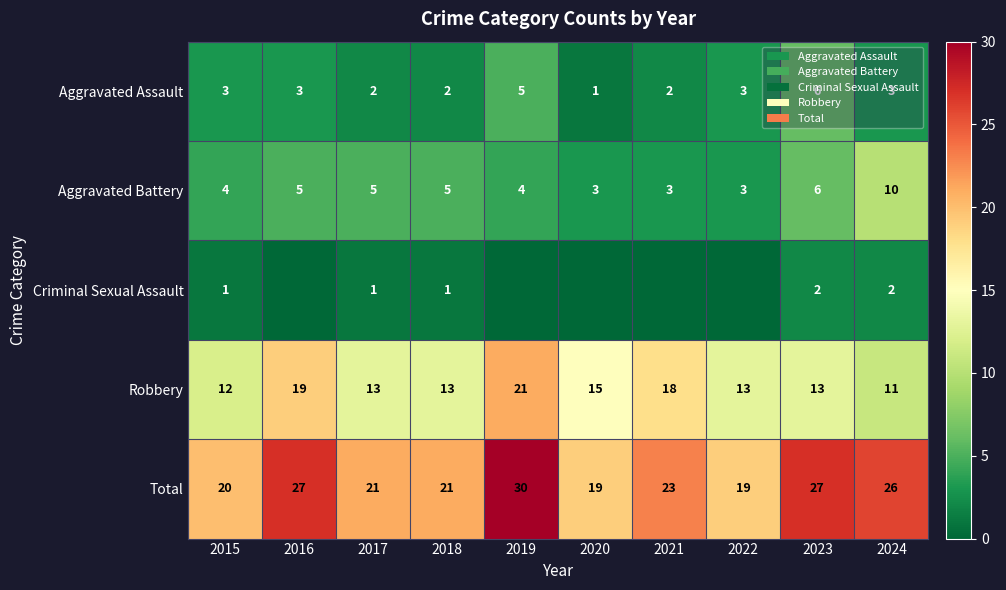

Is it true that Robbery equals 15 at 2024?

False